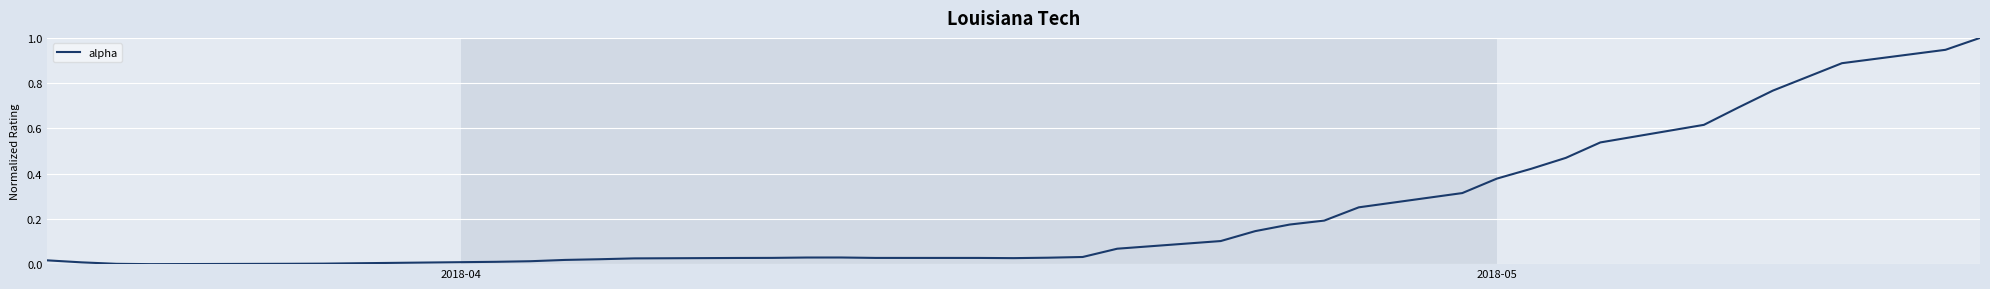

What is the greatest value displayed?

1.0